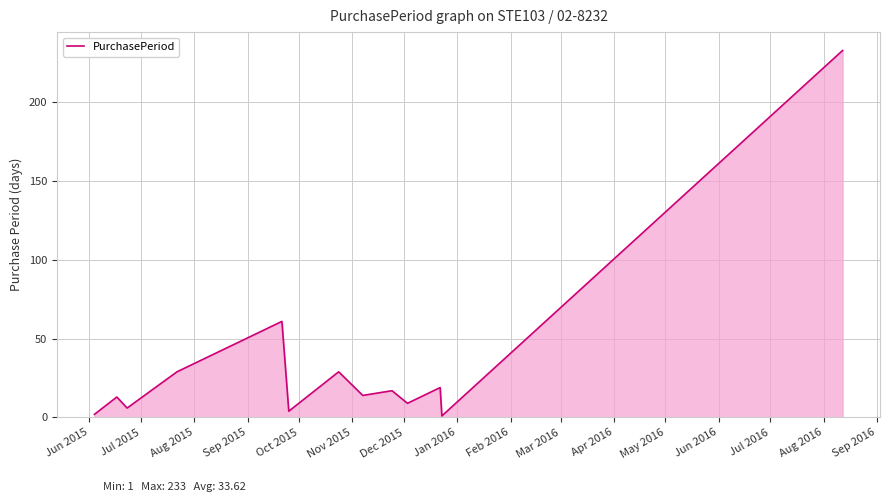

What is the maximum value shown in the chart?

233